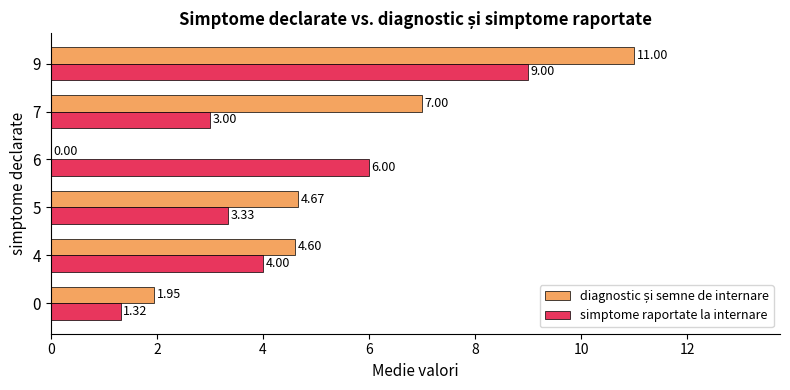

What is the sum of all simptome raportate la internare values?

26.6